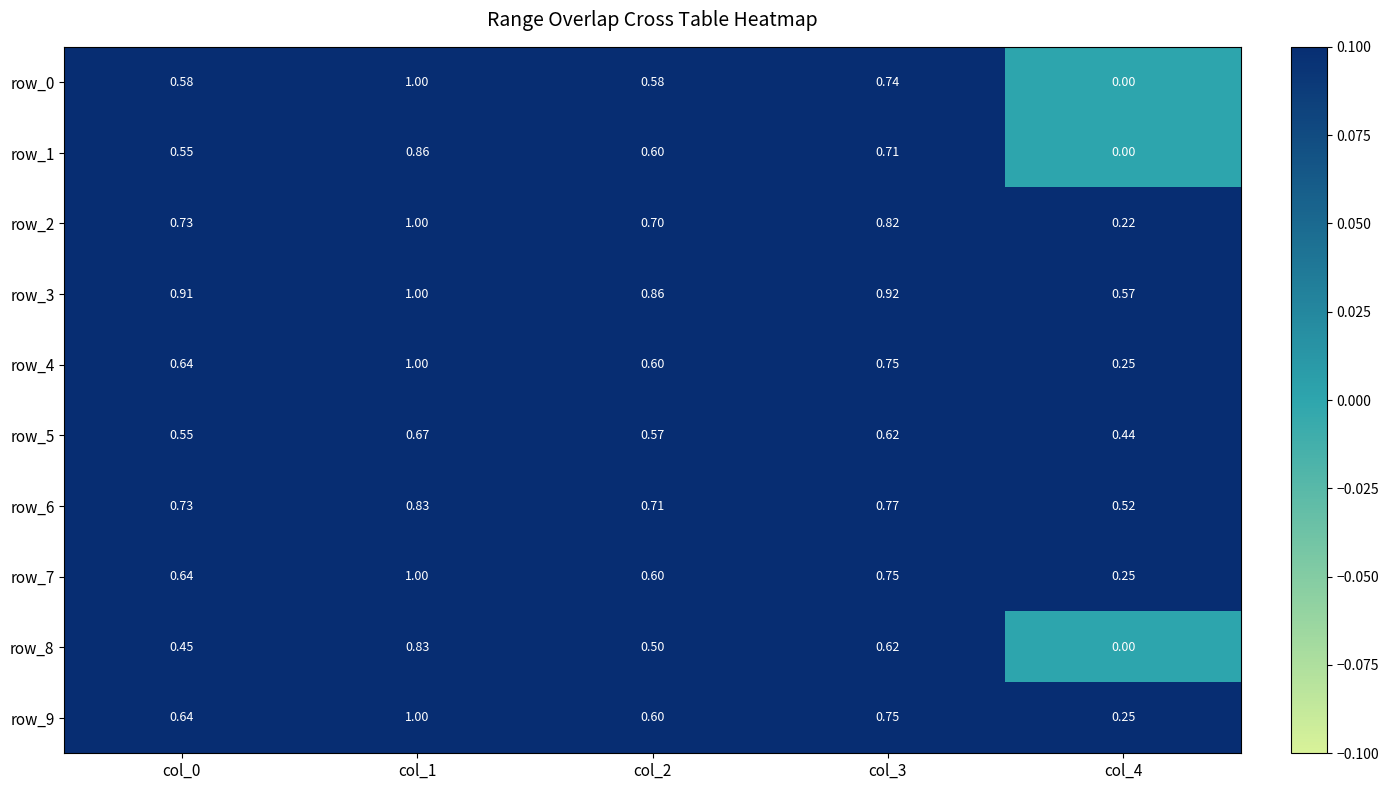

At which label is row_4 closest to 0?

col_4